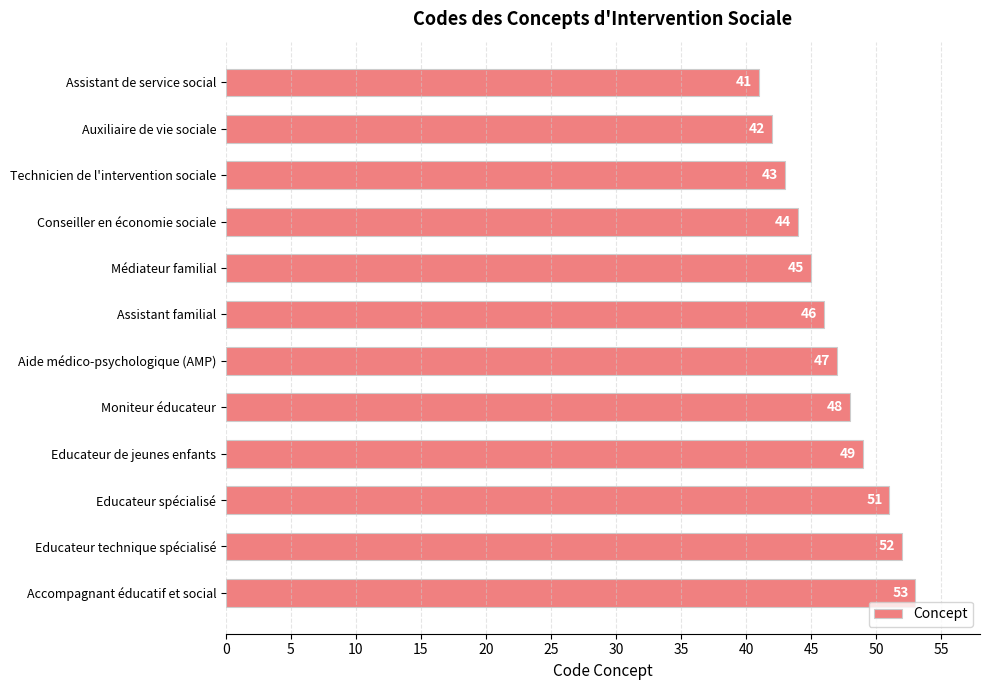

Reading top to bottom, what are all the values shown in this chart?

41	42	43	44	45	46	47	48	49	51	52	53